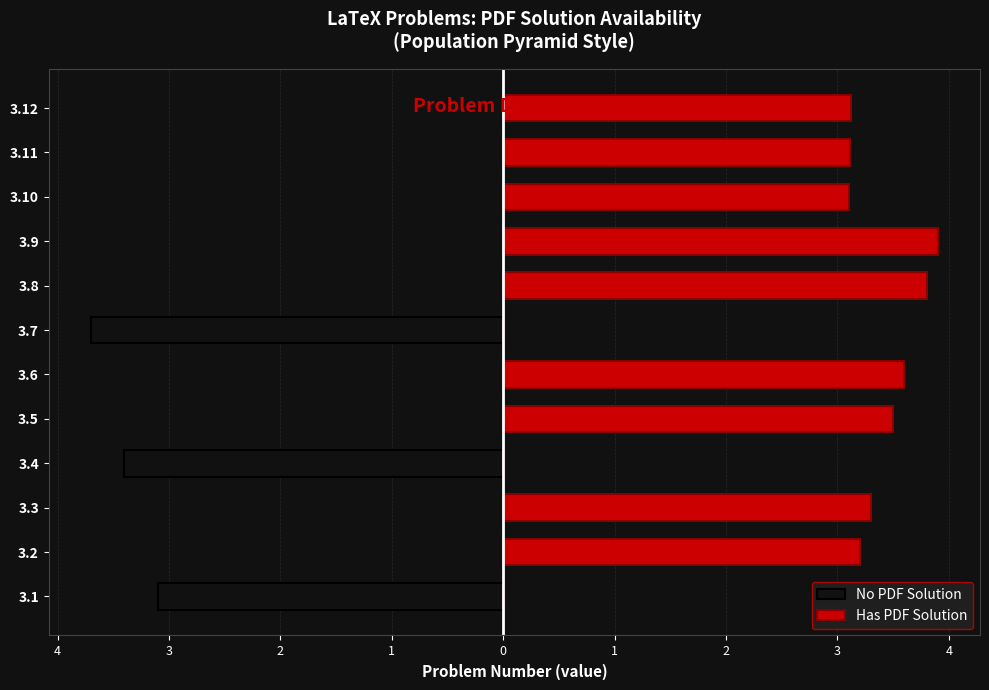

List the series in order of their peak value, lowest first.

No PDF Solution, Has PDF Solution